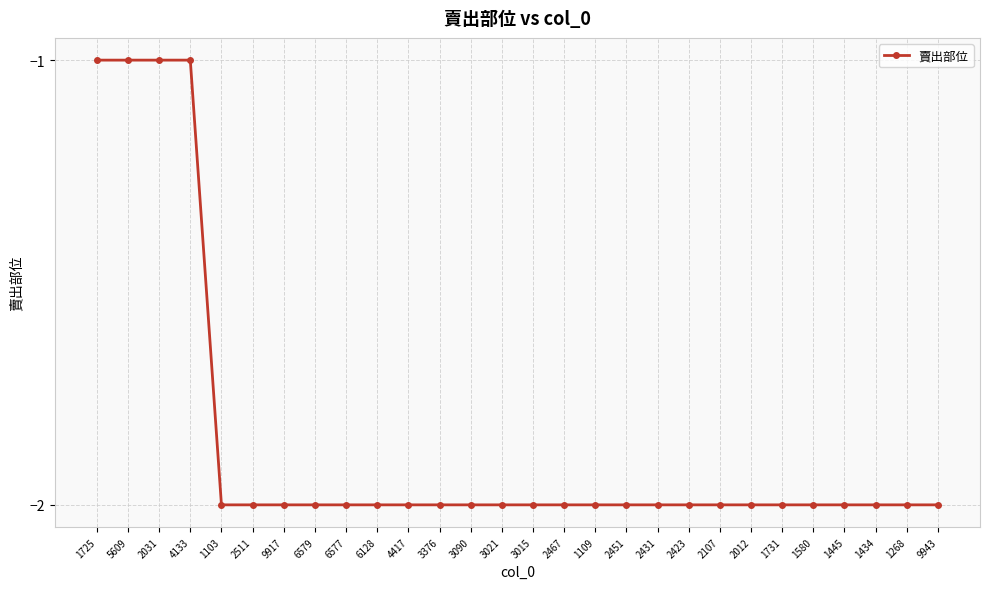

The value at 1268 is -4. True or false?

False